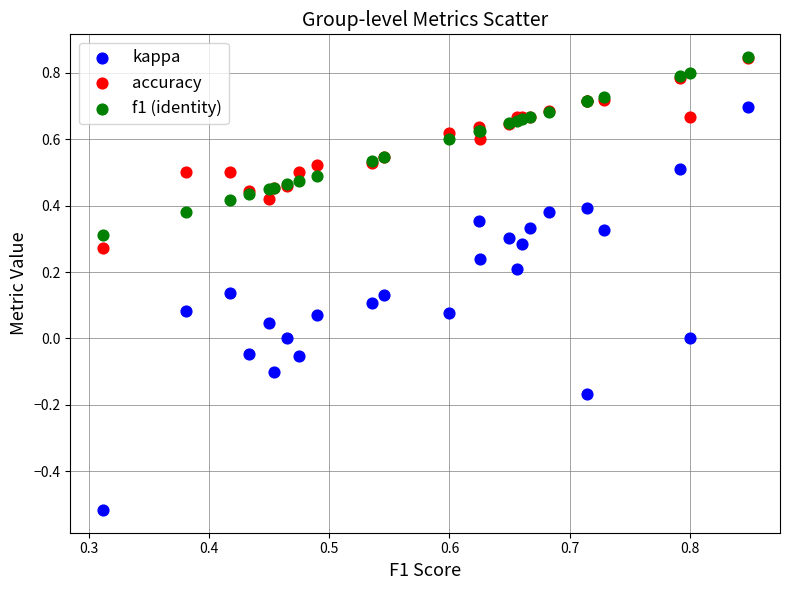

What are all the series names shown in the legend?

kappa, accuracy, f1 (identity)